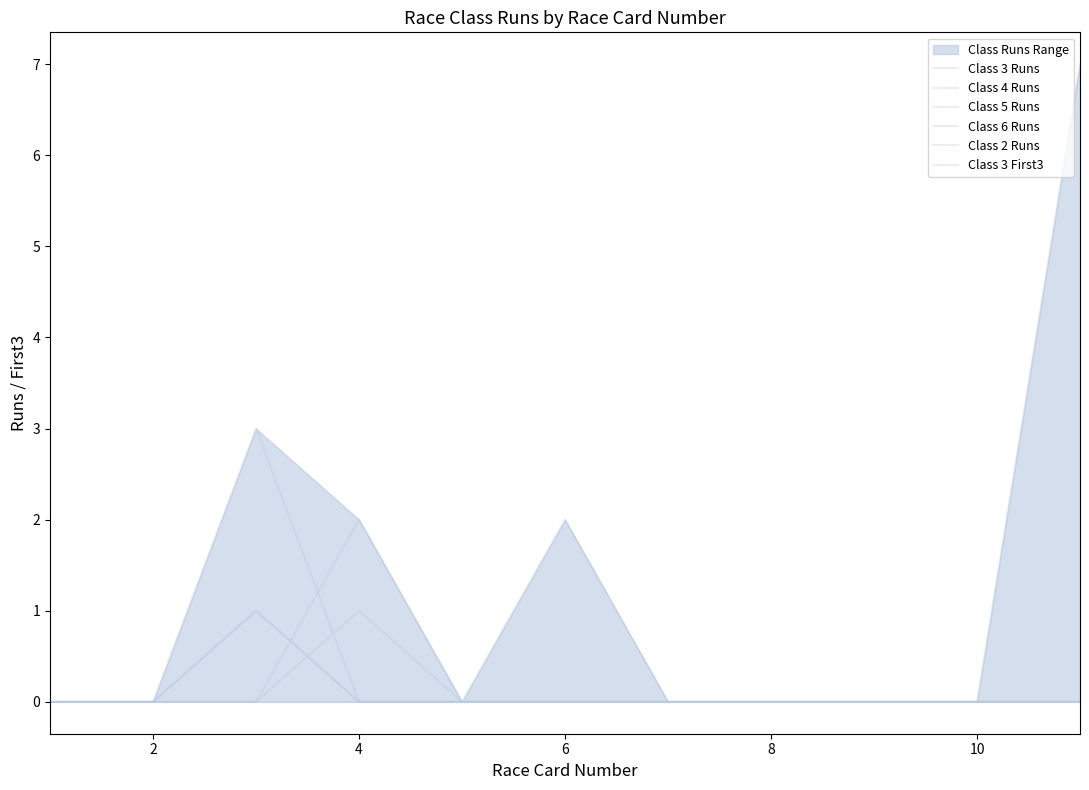

Rank the series at 10 from lowest to highest value.

Class 3 Runs, Class 5 Runs, Class 6 Runs, Class 2 Runs, Class 3 First3, Class 4 Runs